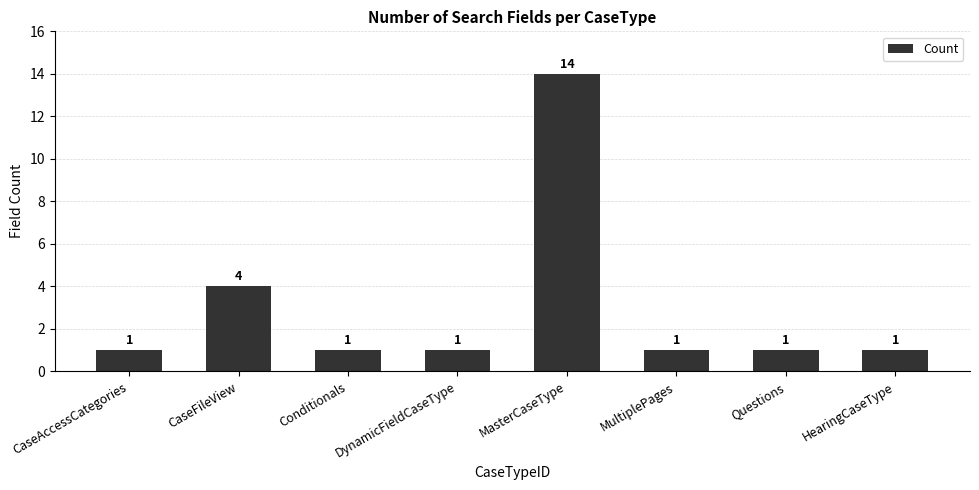

Approximately how many times larger is the value at Questions compared to MultiplePages?

1.0